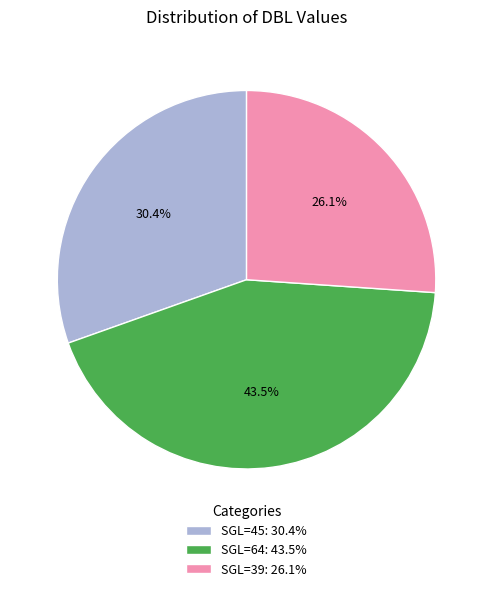

Is there a majority slice in this chart?

No